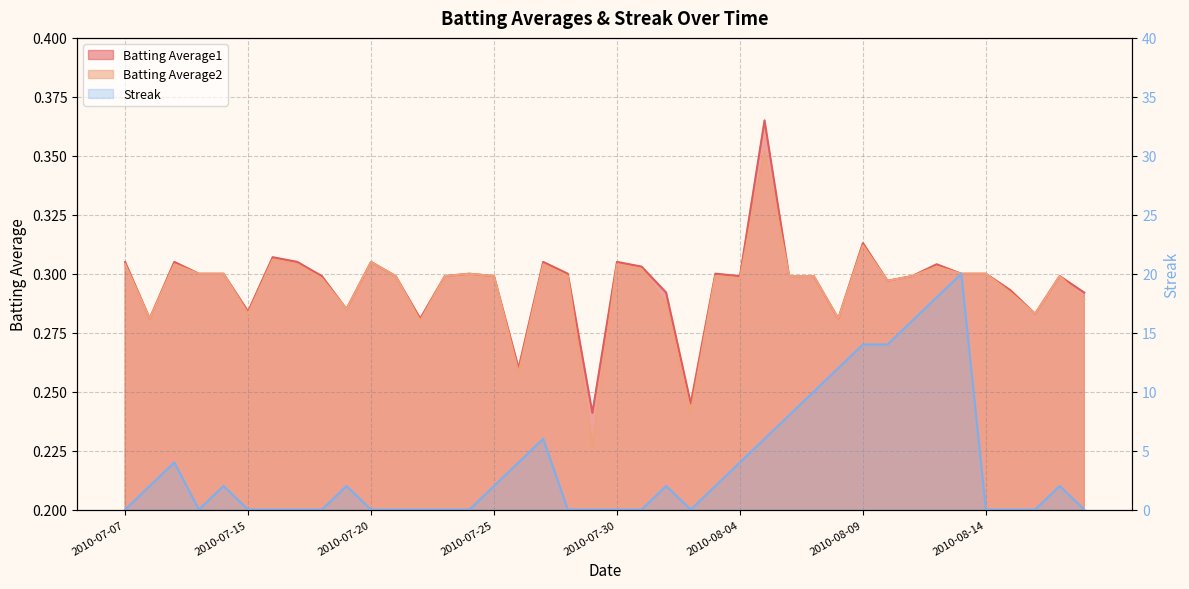

At 2010-07-11, list the series in order from smallest to largest.

Batting Average1, Batting Average2, Streak